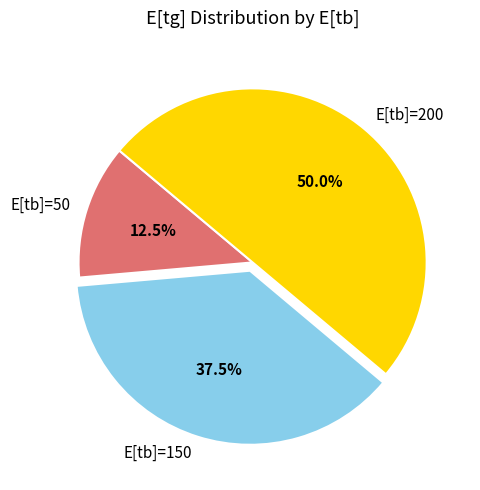

Is it true that E[tb]=200 is 50% of the pie?

True